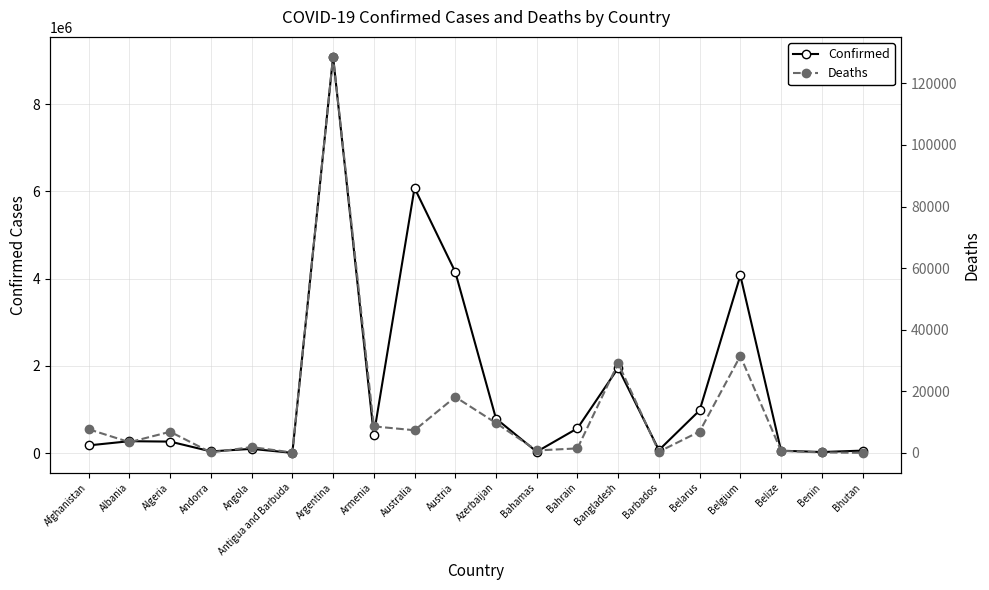

What are all the series names shown in the legend?

Confirmed, Deaths